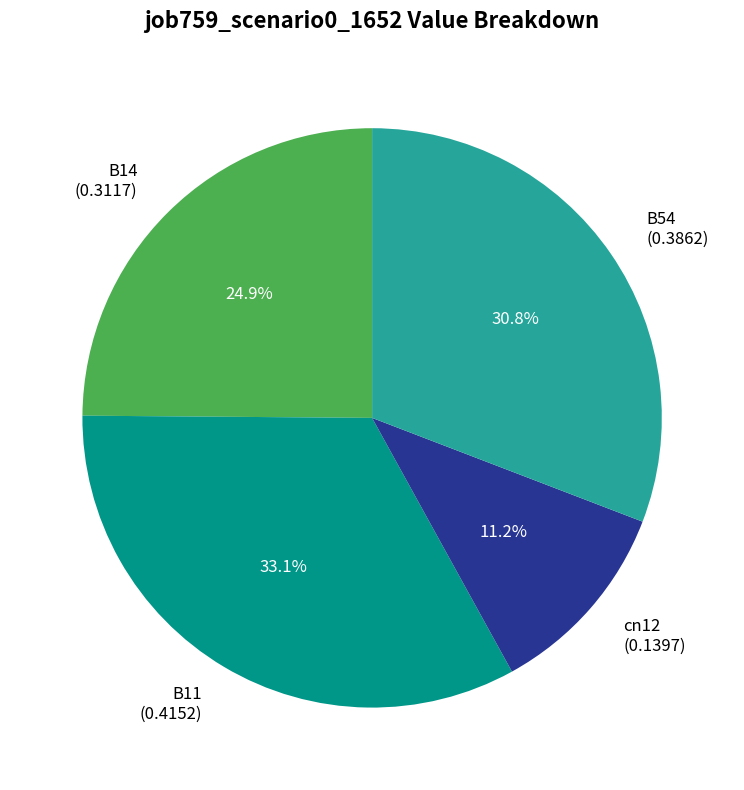

How many segments does this pie chart have?

4